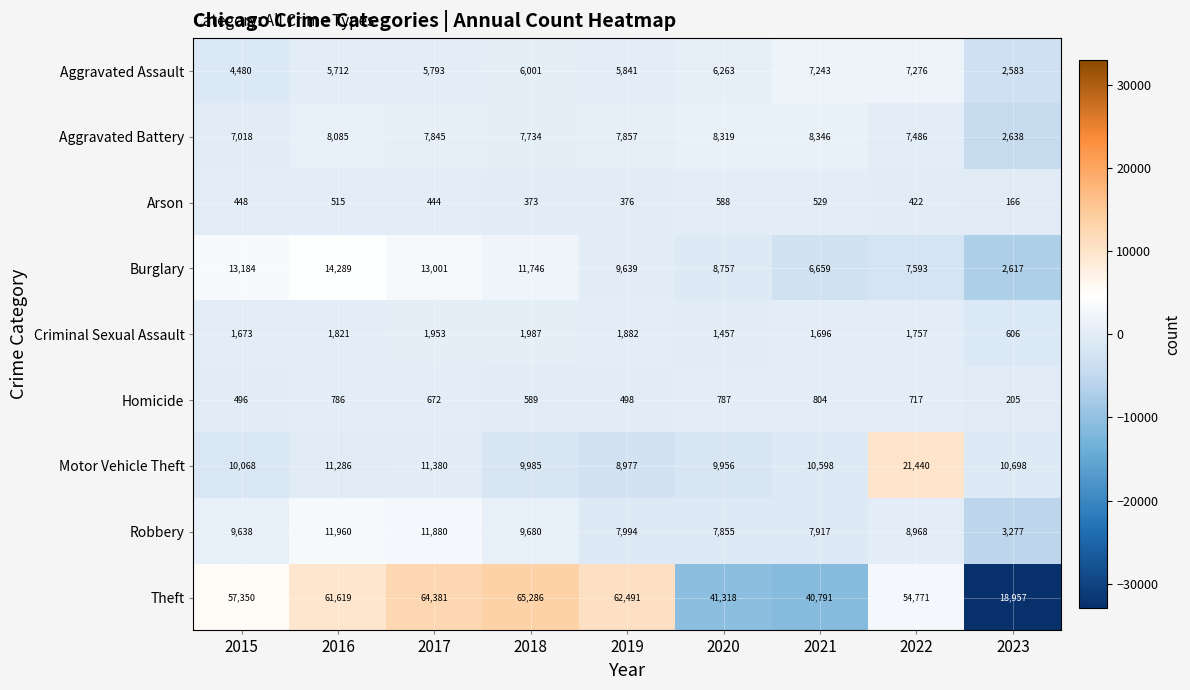

Rank the categories by Robbery value from highest to lowest.

2016, 2017, 2018, 2015, 2022, 2019, 2021, 2020, 2023